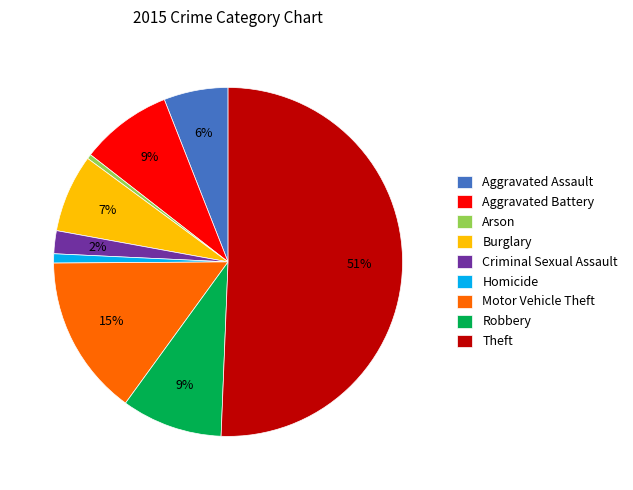

True or false: Homicide accounts for 1% of the total.

True